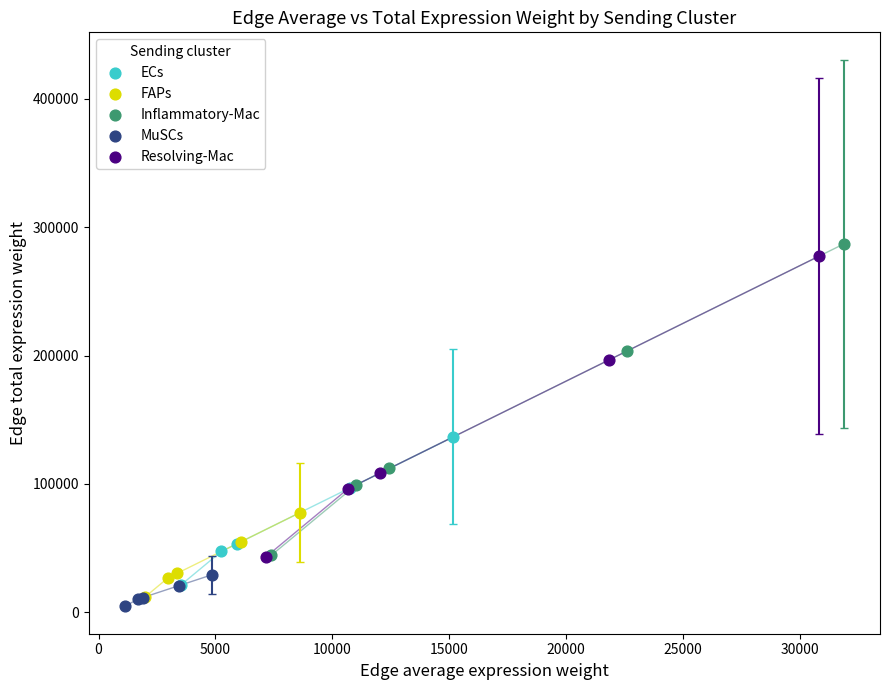

What are all the series names shown in the legend?

ECs, FAPs, Inflammatory-Mac, MuSCs, Resolving-Mac